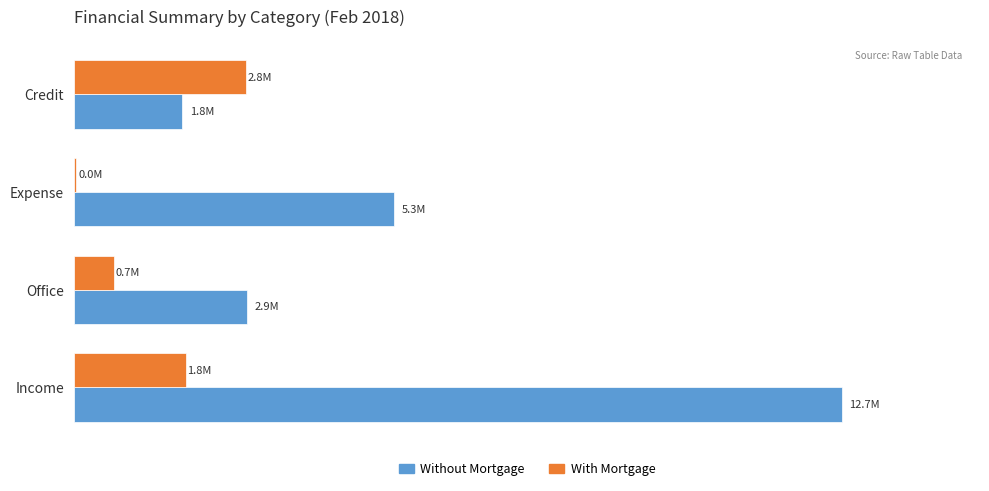

What are all the series names shown in the legend?

Without Mortgage, With Mortgage